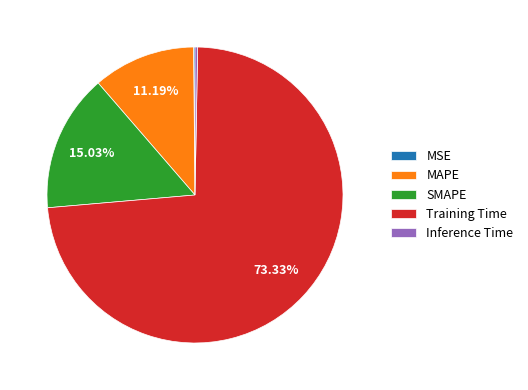

Is Training Time the majority of the pie?

Yes